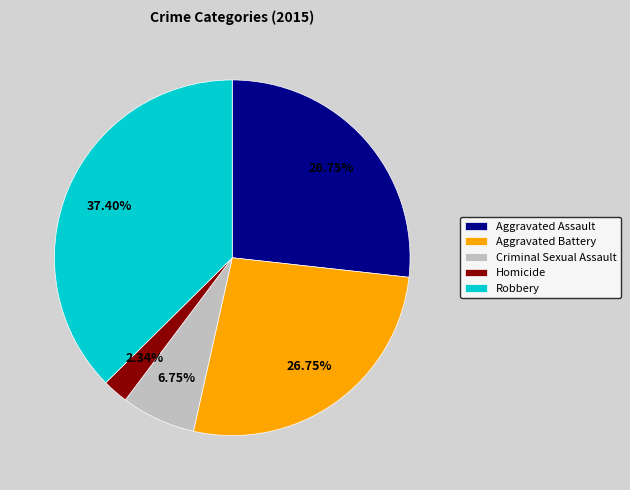

Count the number of slices in the pie.

5